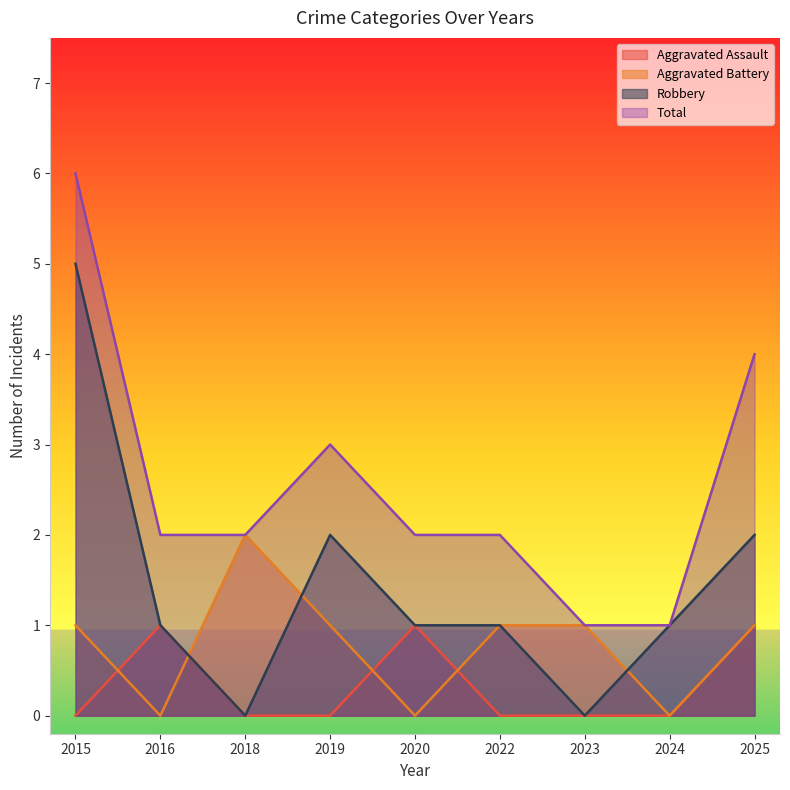

True or false: Aggravated Assault and Robbery cross at least once.

False